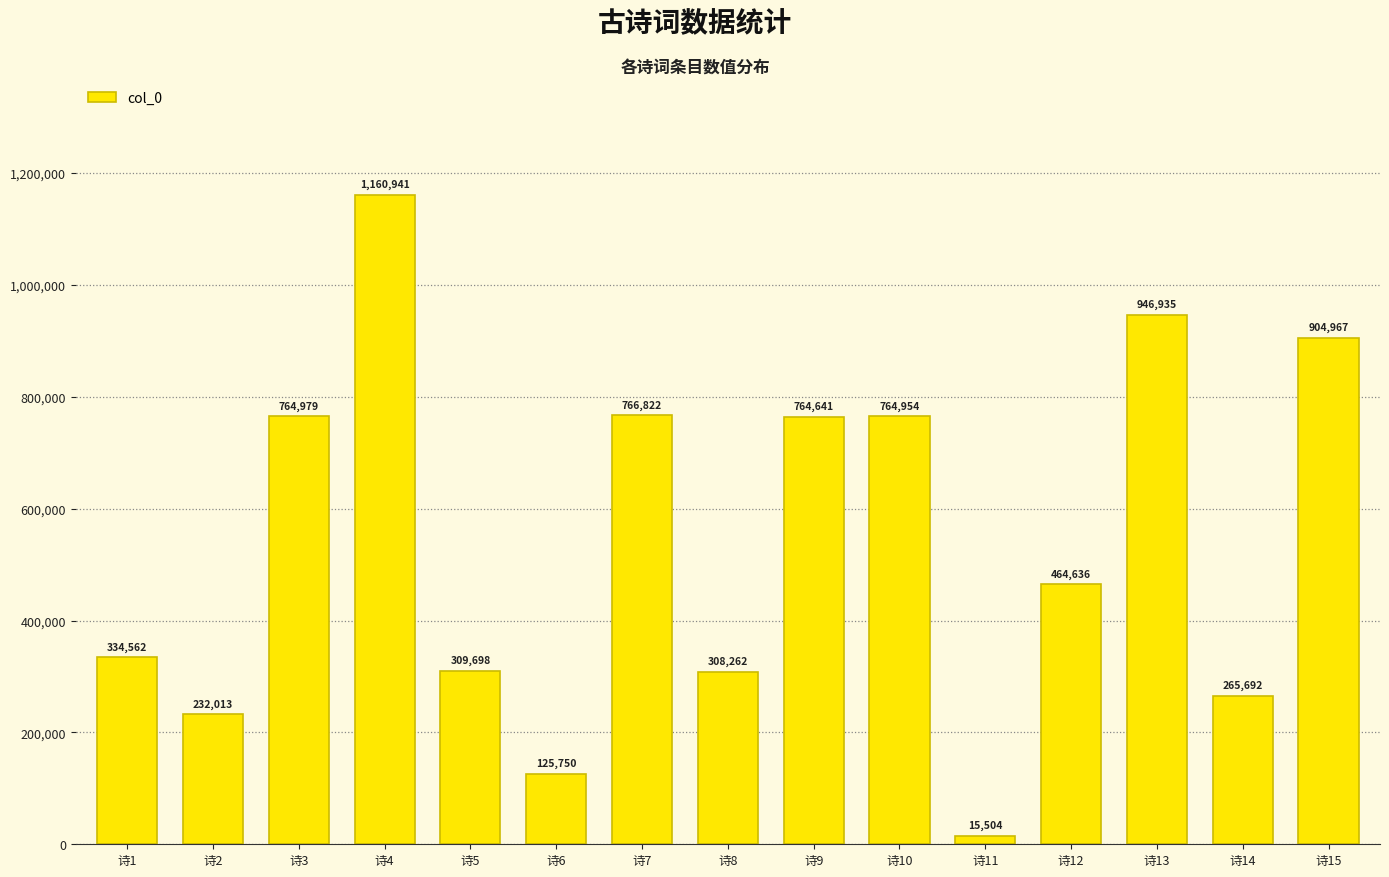

Which has a higher value, 诗9 or 诗13?

诗13